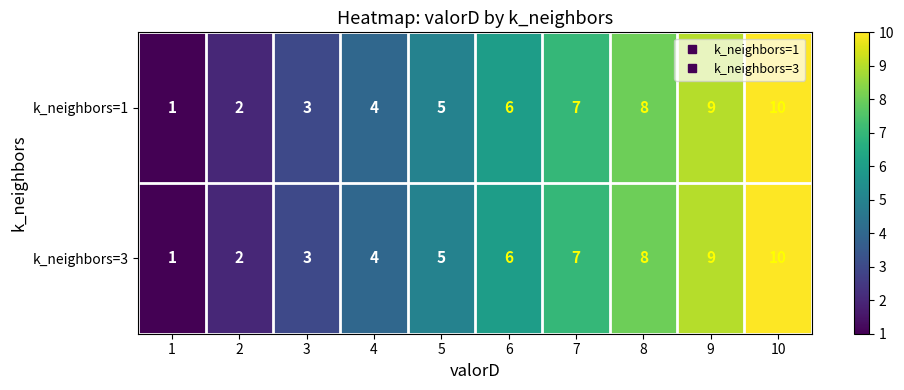

The k_neighbors=3 series shows 16 at 10. True or false?

False